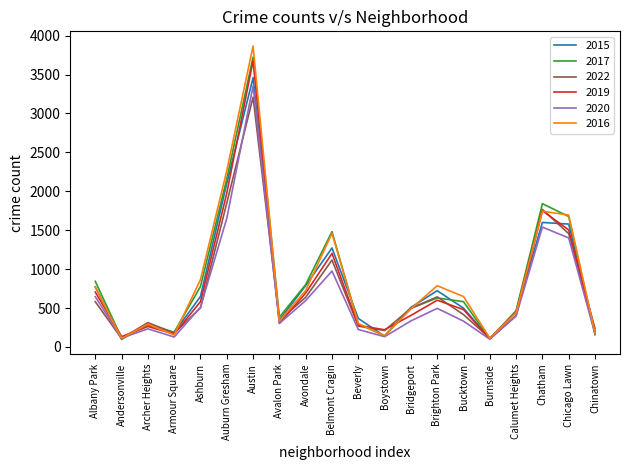

The value of 2017 at Ashburn is 777. True or false?

True